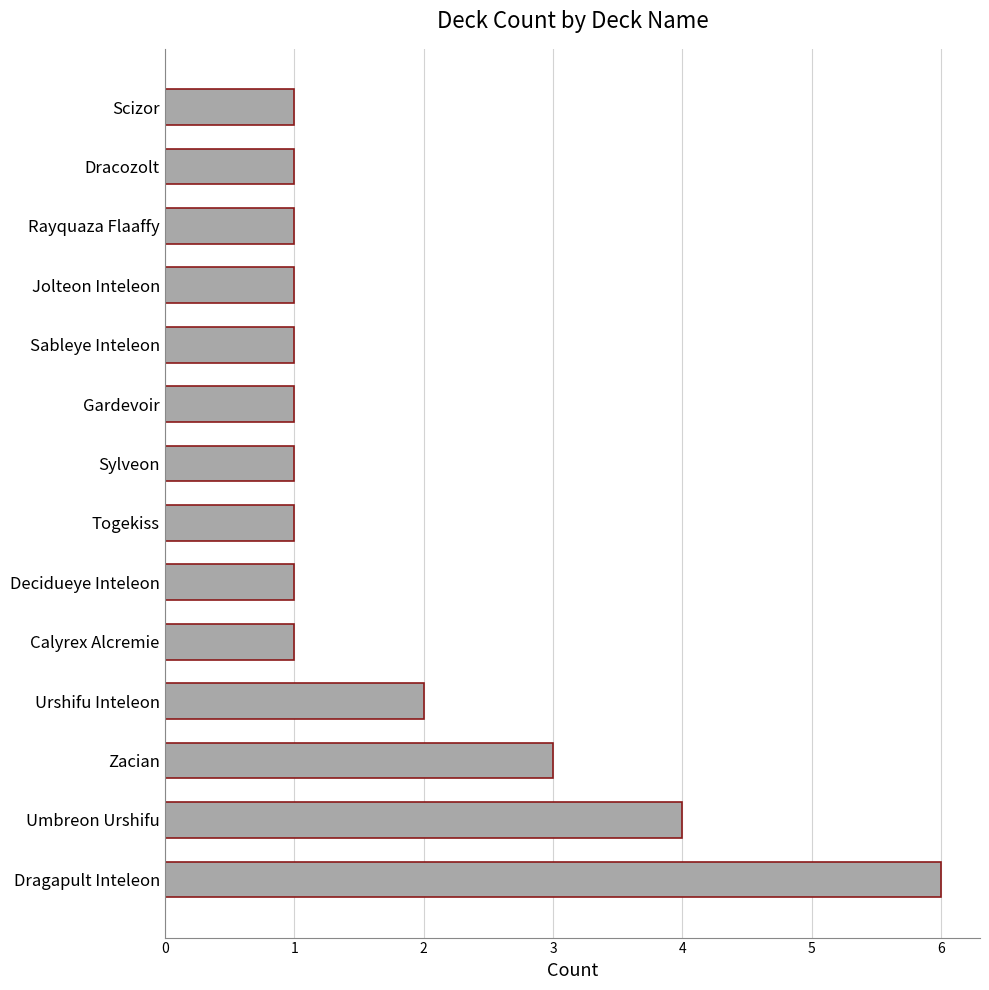

Approximately how many times larger is the value at Sylveon compared to Gardevoir?

1.0